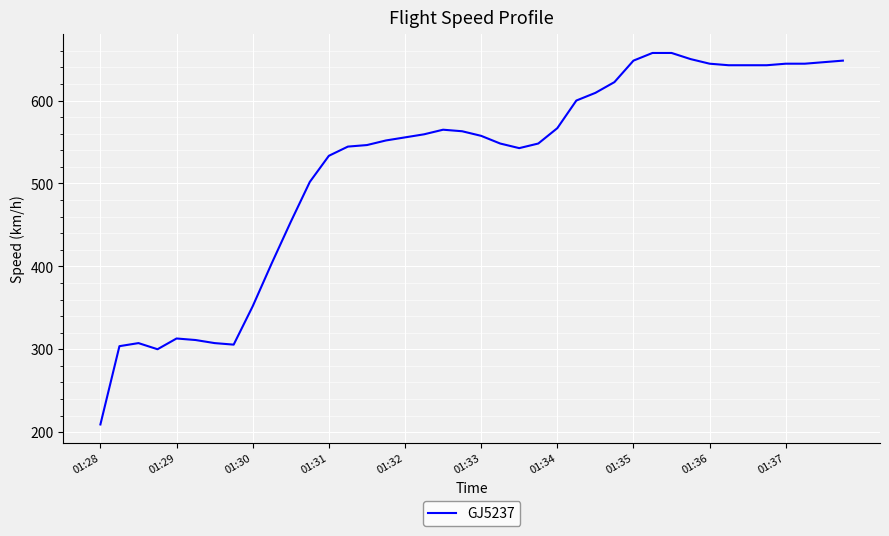

What is the maximum value shown in the chart?

657.5